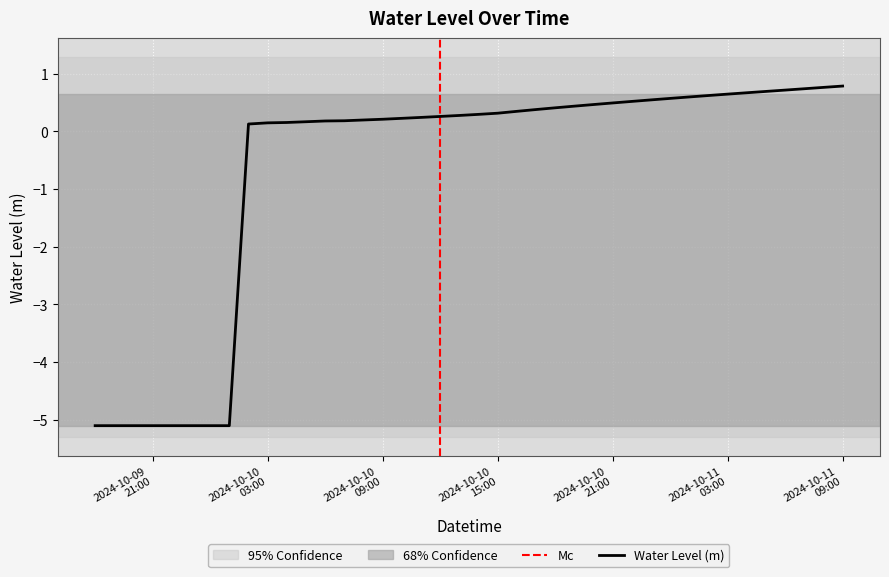

Rank the categories by value from lowest to highest.

2024-10-09 18:00:00, 2024-10-09 19:00:00, 2024-10-09 20:00:00, 2024-10-09 21:00:00, 2024-10-09 22:00:00, 2024-10-09 23:00:00, 2024-10-10 00:00:00, 2024-10-10 01:00:00, 2024-10-10 02:00:00, 2024-10-10 03:00:00, 2024-10-10 04:00:00, 2024-10-10 05:00:00, 2024-10-10 06:00:00, 2024-10-10 07:00:00, 2024-10-10 08:00:00, 2024-10-10 09:00:00, 2024-10-10 10:00:00, 2024-10-10 11:00:00, 2024-10-10 12:00:00, 2024-10-10 13:00:00, 2024-10-10 14:00:00, 2024-10-10 15:00:00, 2024-10-10 16:00:00, 2024-10-10 17:00:00, 2024-10-10 18:00:00, 2024-10-10 19:00:00, 2024-10-10 20:00:00, 2024-10-10 21:00:00, 2024-10-10 22:00:00, 2024-10-10 23:00:00, 2024-10-11 00:00:00, 2024-10-11 01:00:00, 2024-10-11 02:00:00, 2024-10-11 03:00:00, 2024-10-11 04:00:00, 2024-10-11 05:00:00, 2024-10-11 06:00:00, 2024-10-11 07:00:00, 2024-10-11 08:00:00, 2024-10-11 09:00:00